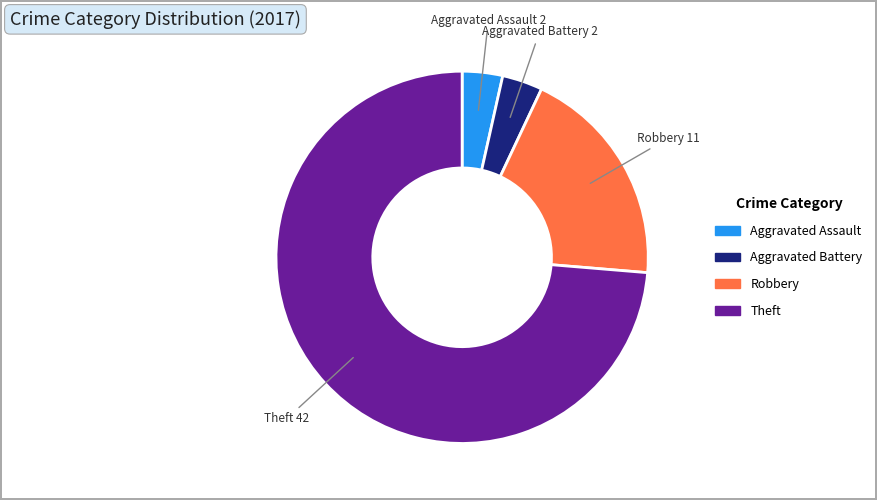

What is the majority slice?

Theft